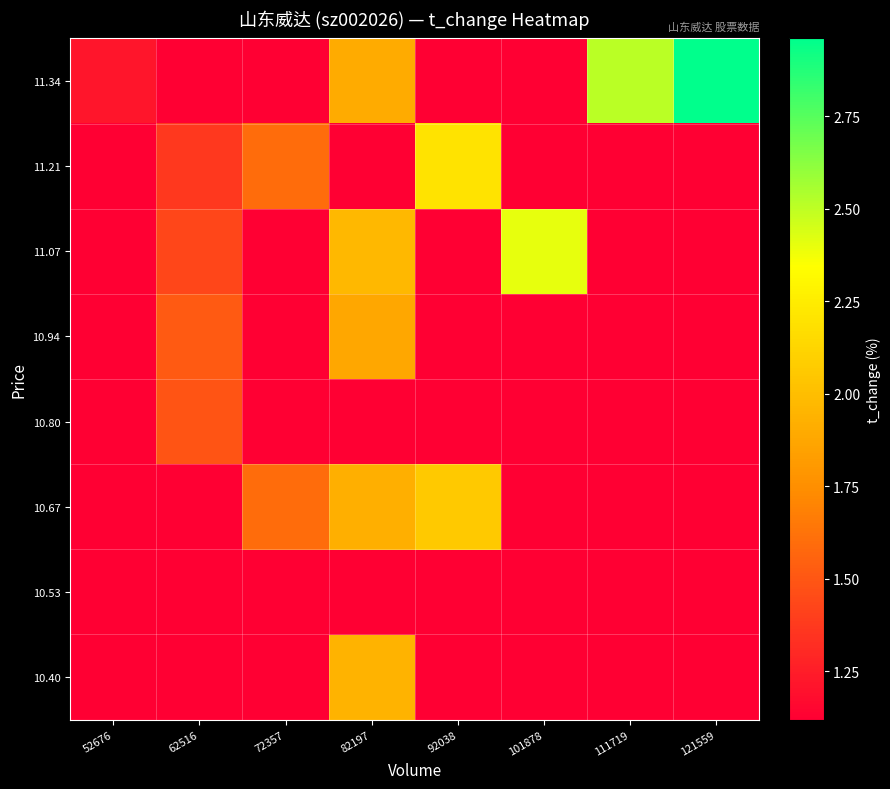

Which label corresponds to the smallest value in the chart?

52676